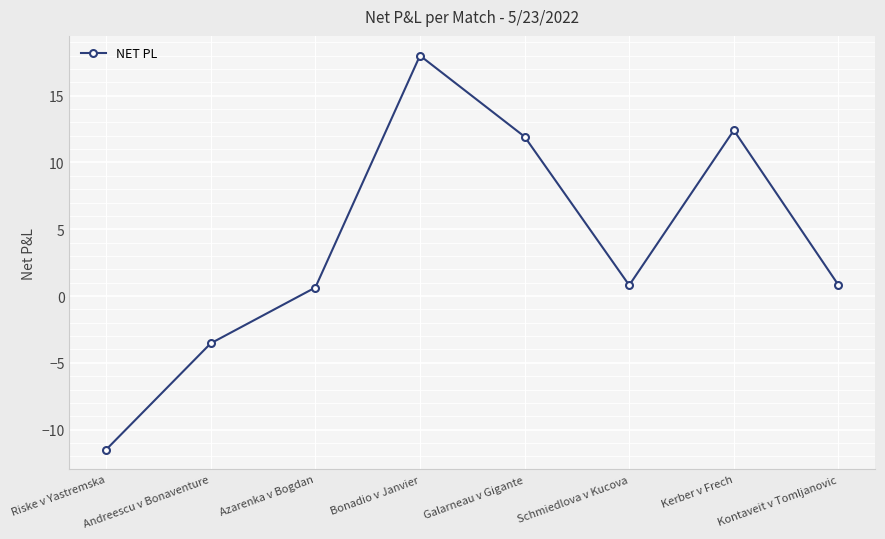

What is the sum of the values at Azarenka v Bogdan and Andreescu v Bonaventure?

-2.9